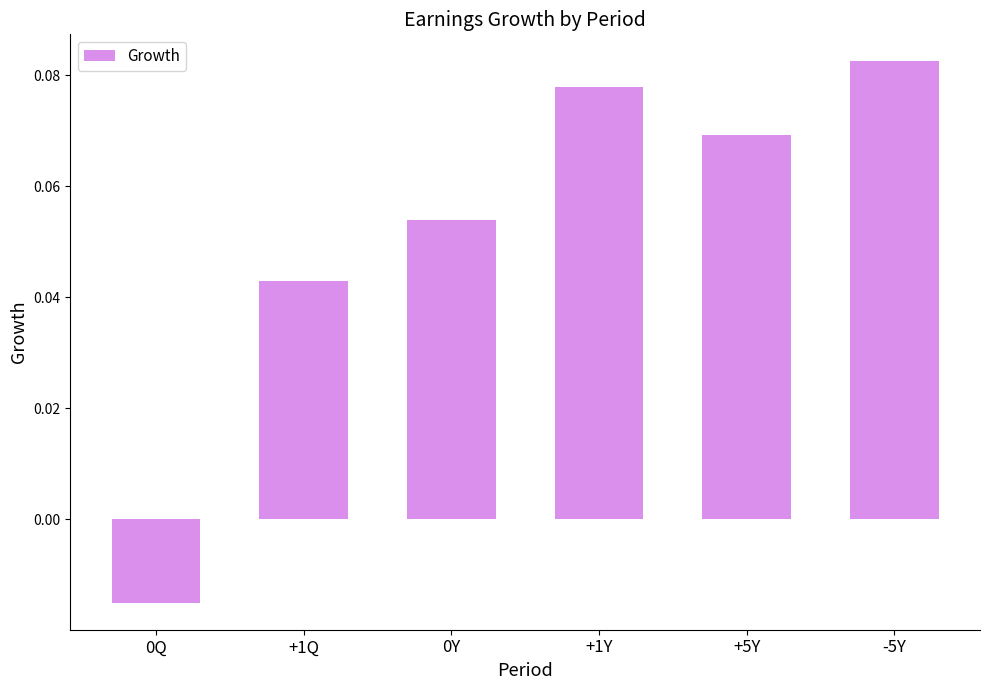

How many categories are shown in the chart?

6